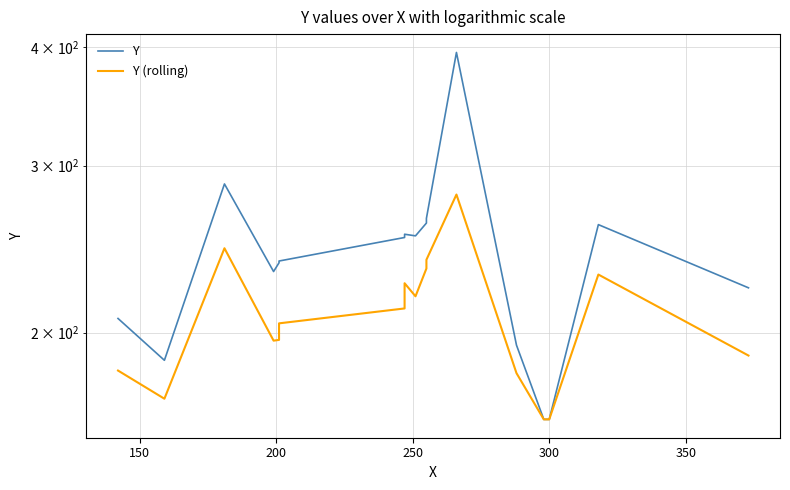

What is the spread (max minus min) of values at 350?

33.4